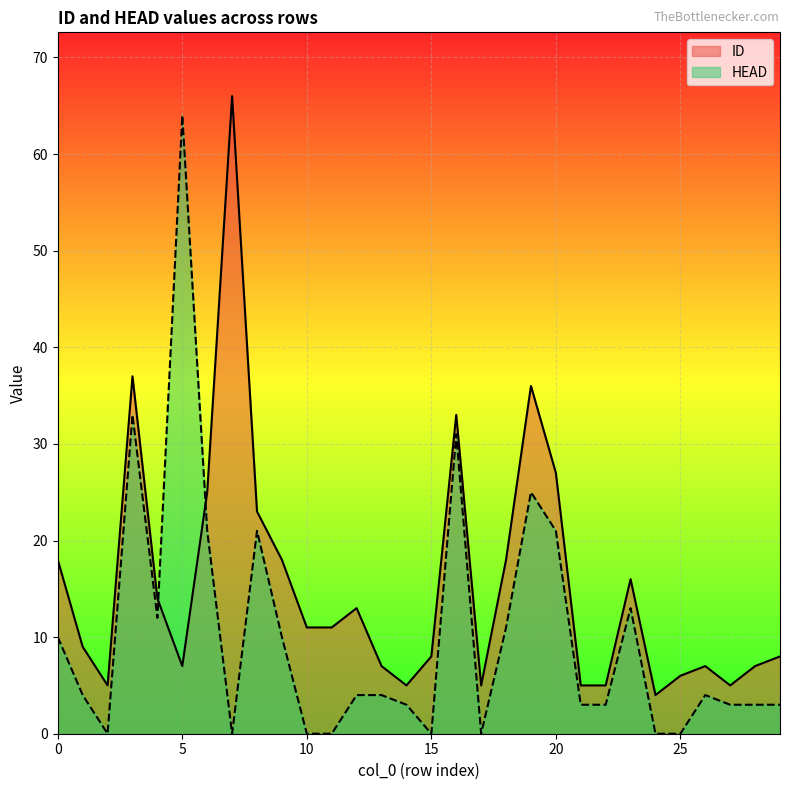

How many lines are shown in the chart?

2